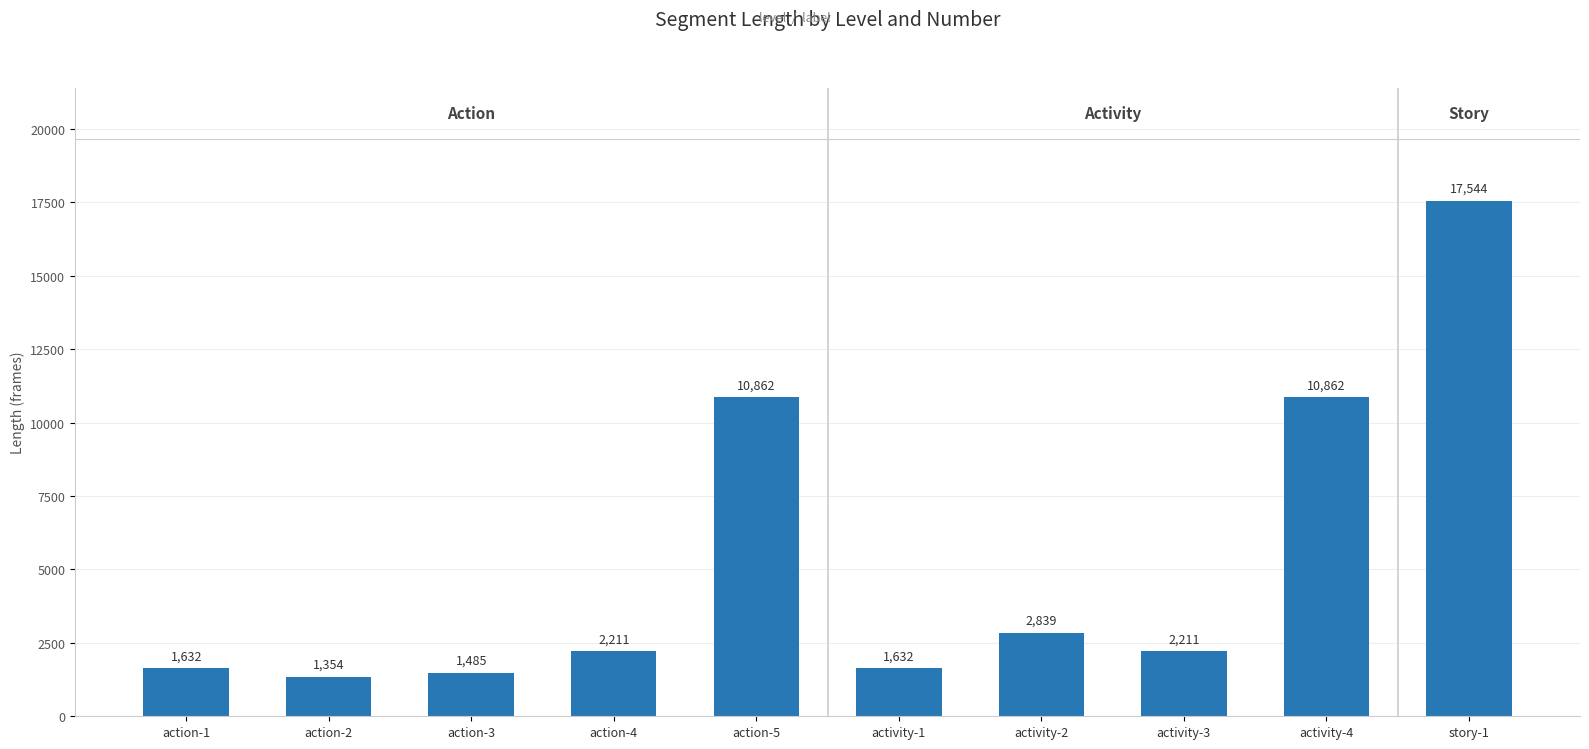

What is the average value?

5263